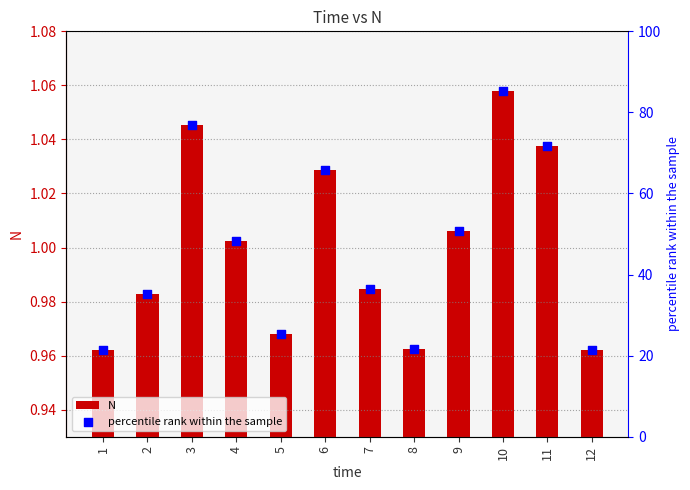

At which category is the sum across all series the highest?

10